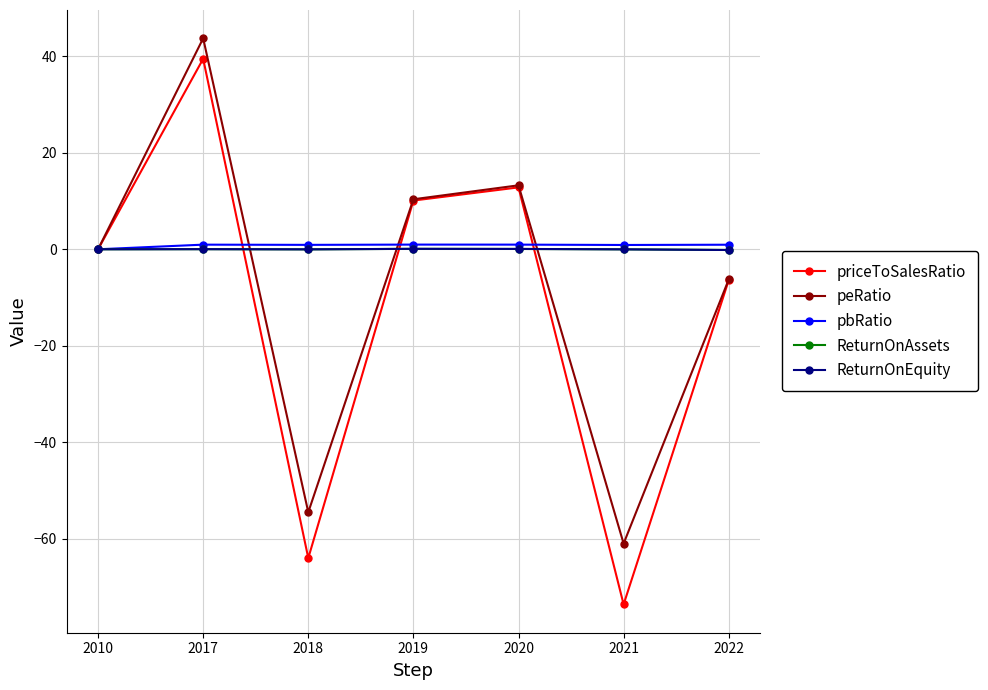

What is the difference between the second highest and second lowest values in the priceToSalesRatio series?

76.8